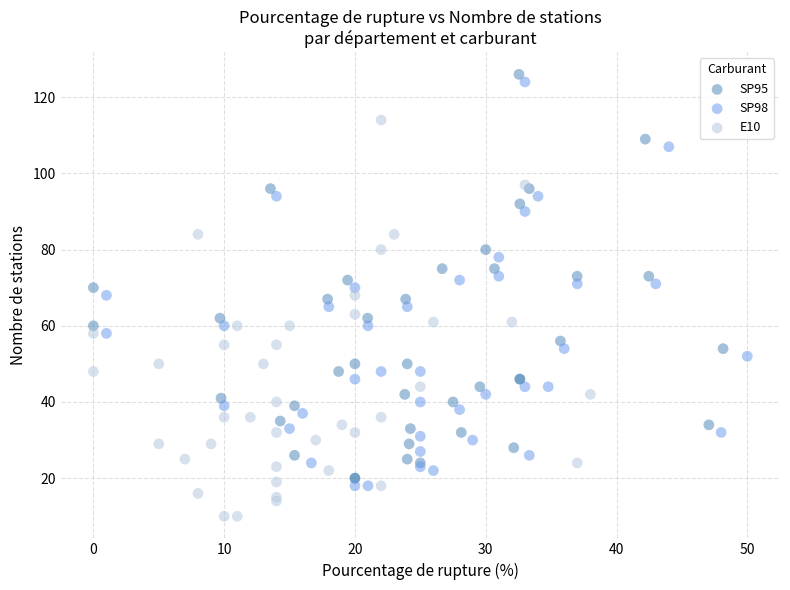

Which series contains the lowest Y value?

E10